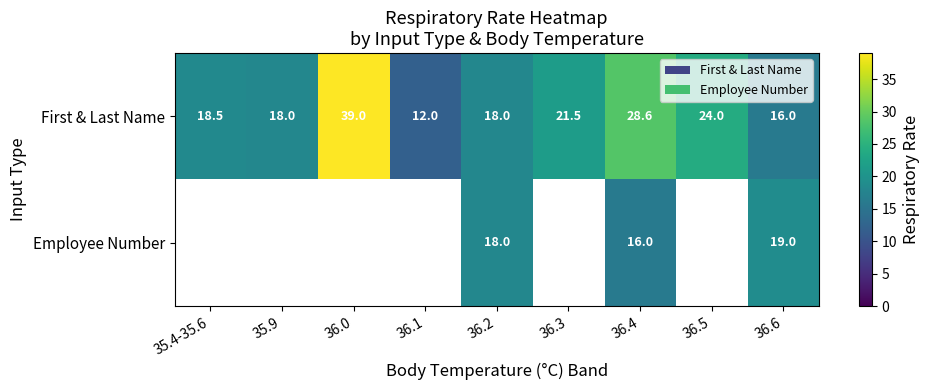

At which label does First & Last Name first exceed 18?

35.4-35.6